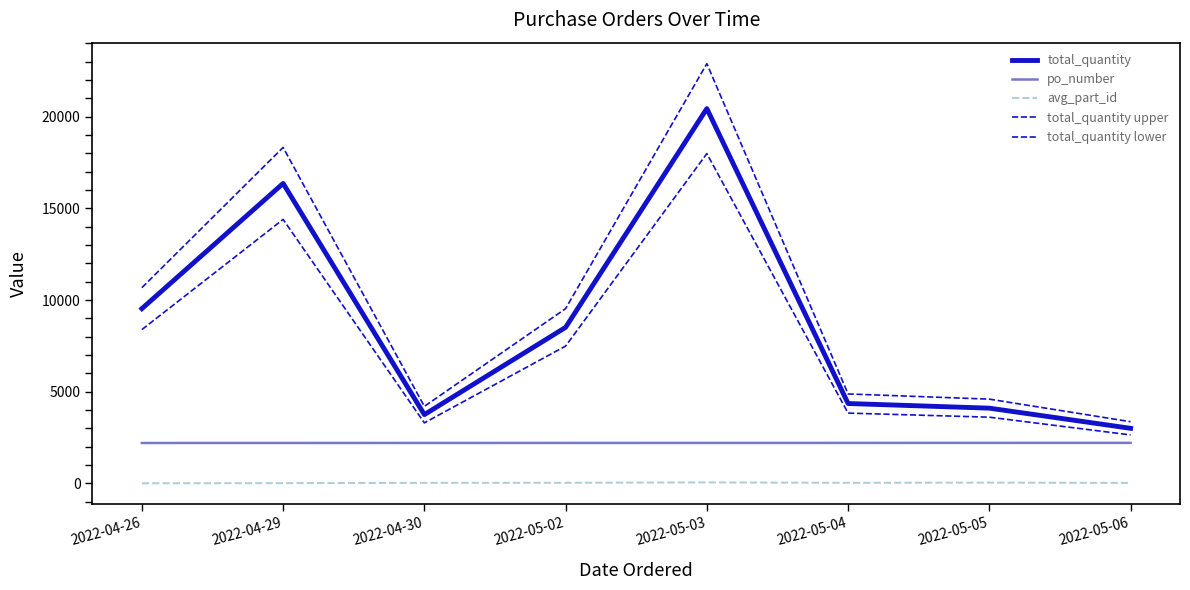

Is this an area chart (filled region under the line)?

No